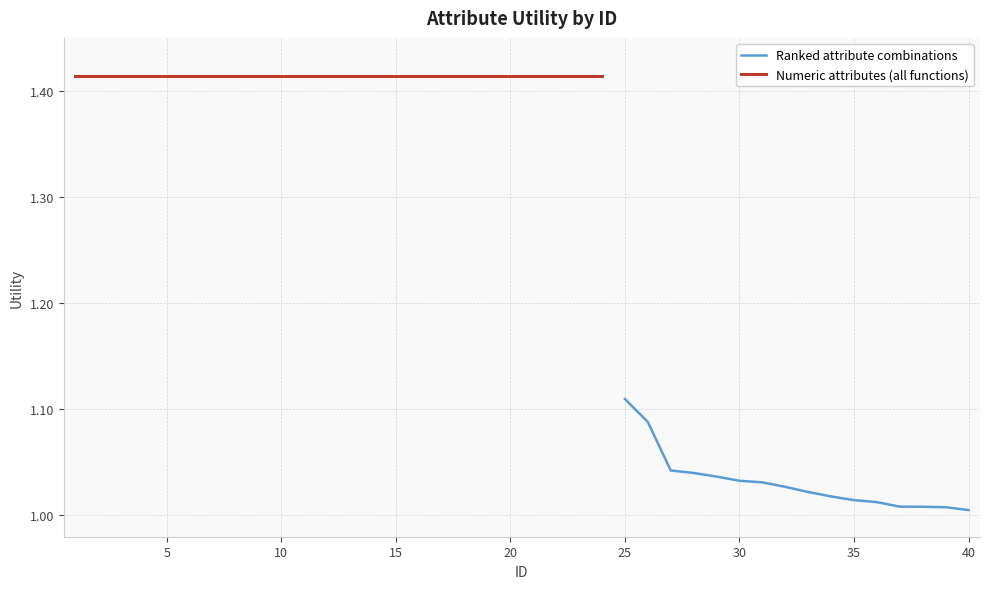

Is it true that the value at 33 is 1.5?

False